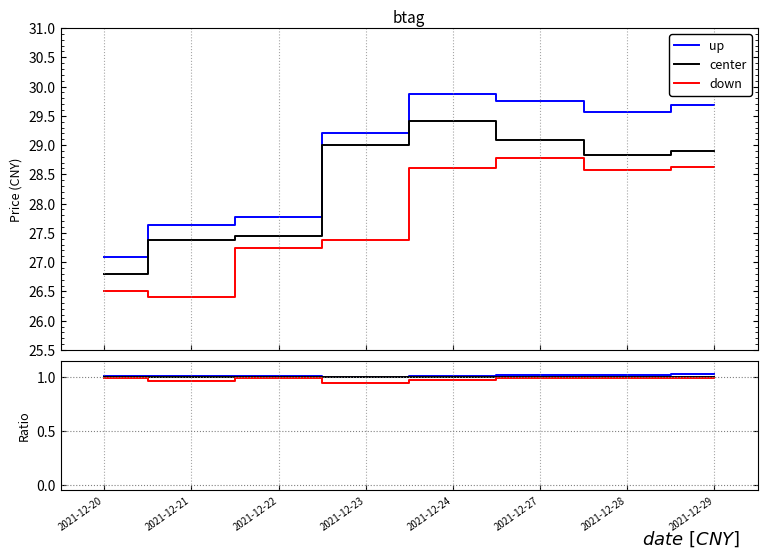

At which category does the chart reach its peak across all series?

2021-12-29